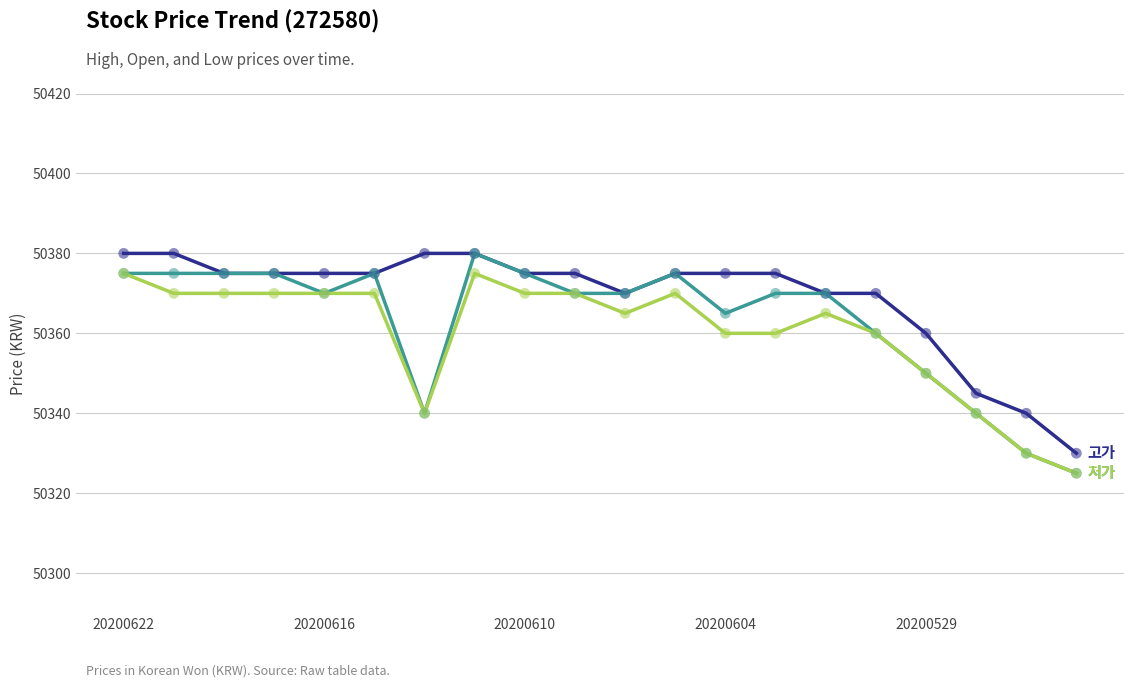

What is the greatest value displayed?

50380